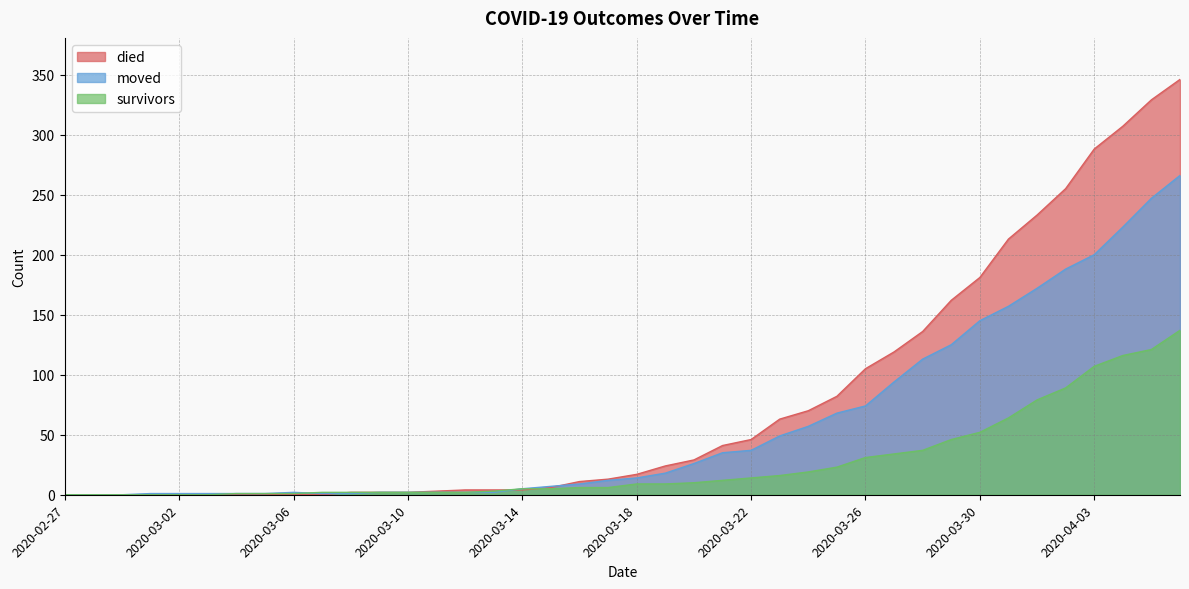

How many data points does each series have?

40